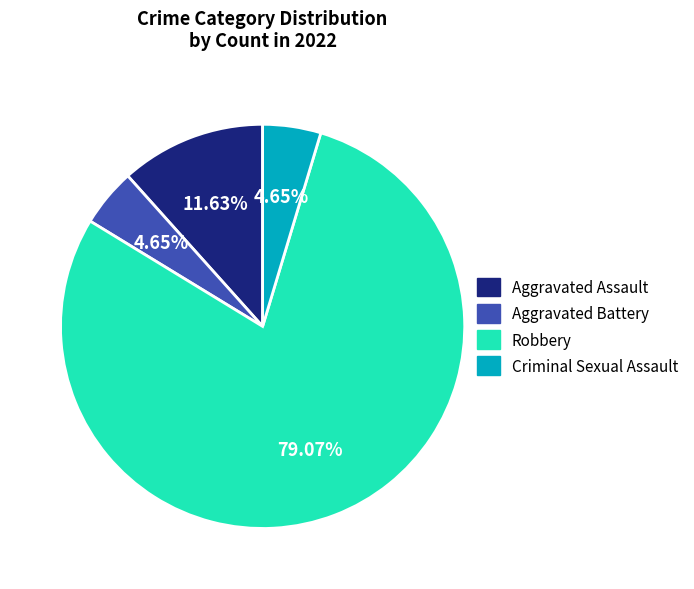

What is the ratio of the value at Aggravated Assault to the value at Criminal Sexual Assault?

2.5